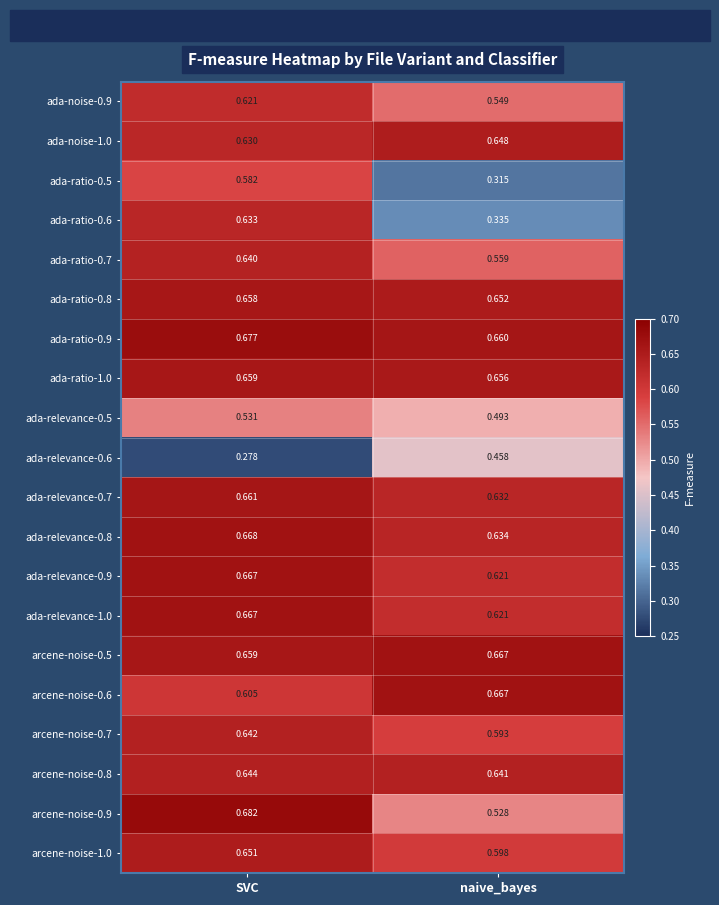

Which category has the lowest value in the ada-ratio-0.9 series?

naive_bayes